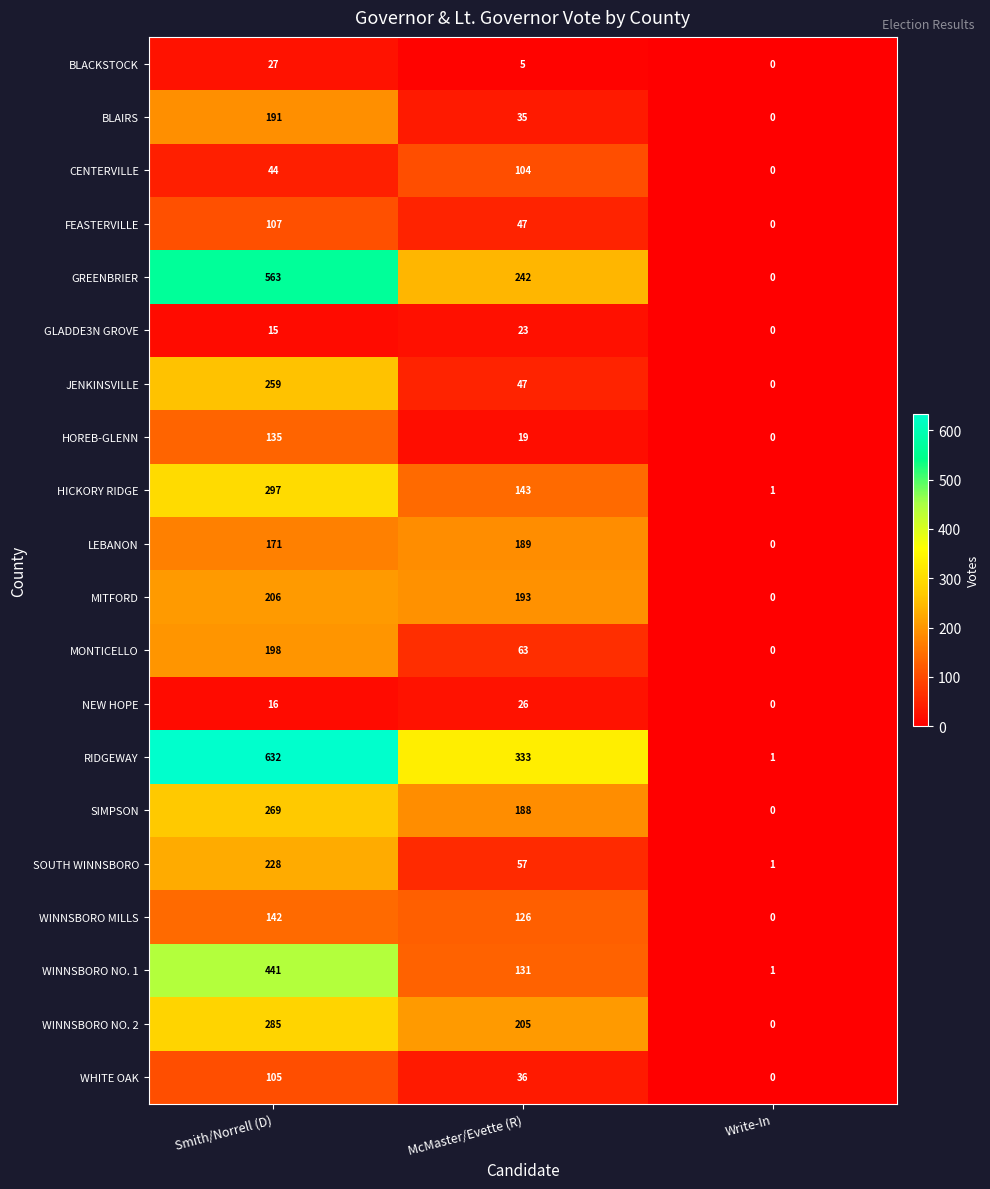

Count the number of data series in this chart.

20